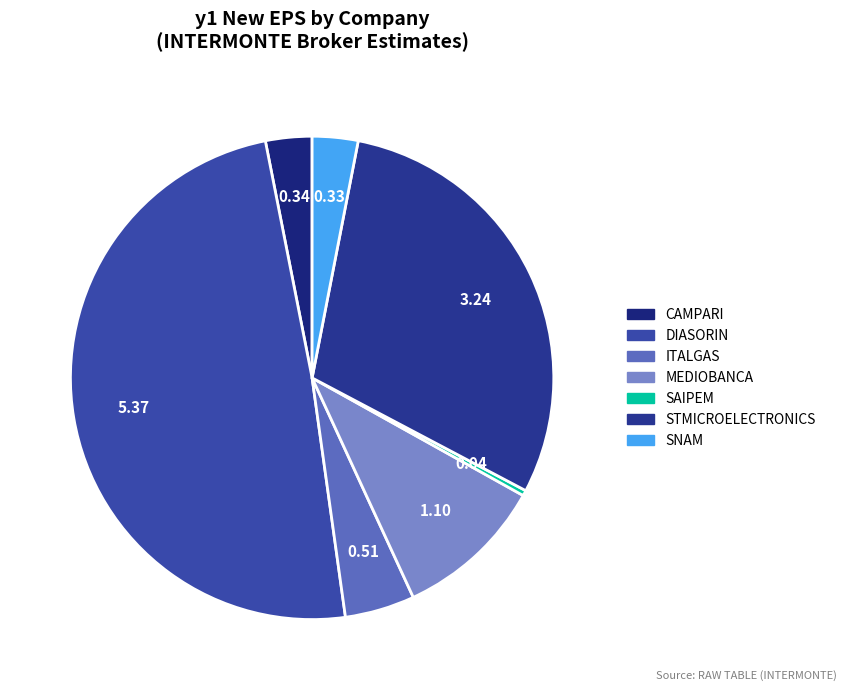

To the nearest percent, what percentage of the pie is MEDIOBANCA?

10%